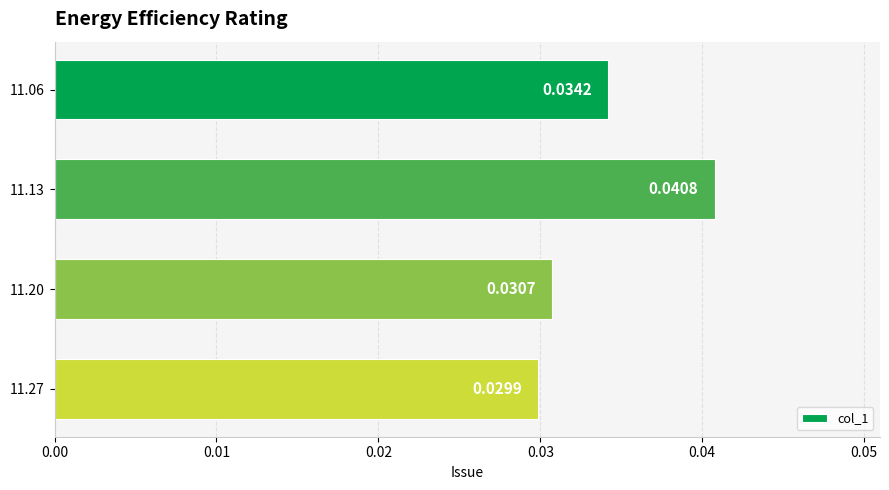

Count the values in the range 0 to 1.

4